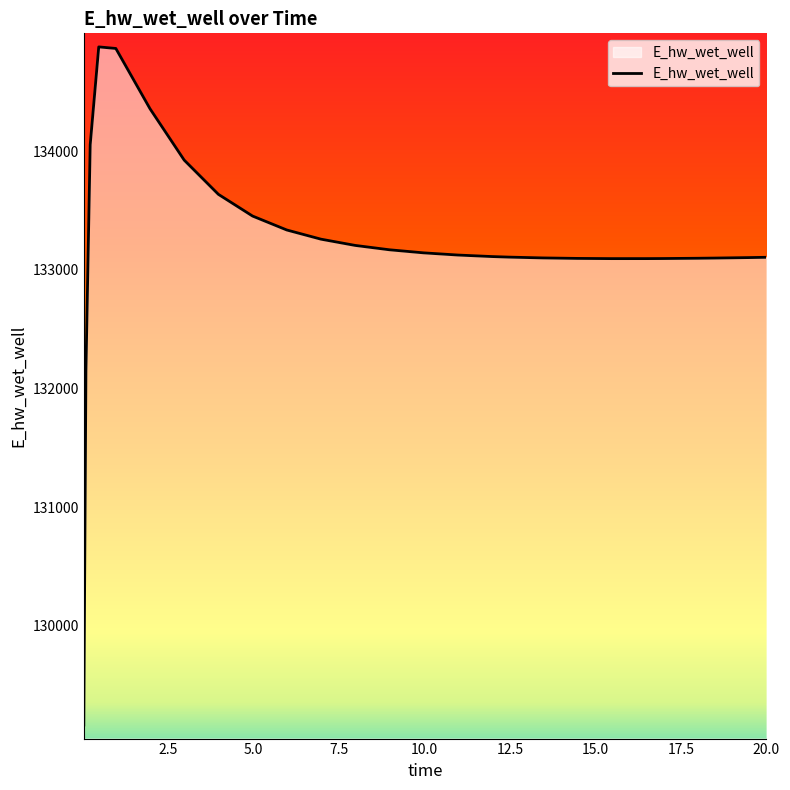

What is the difference between the maximum and minimum values?

5715.0